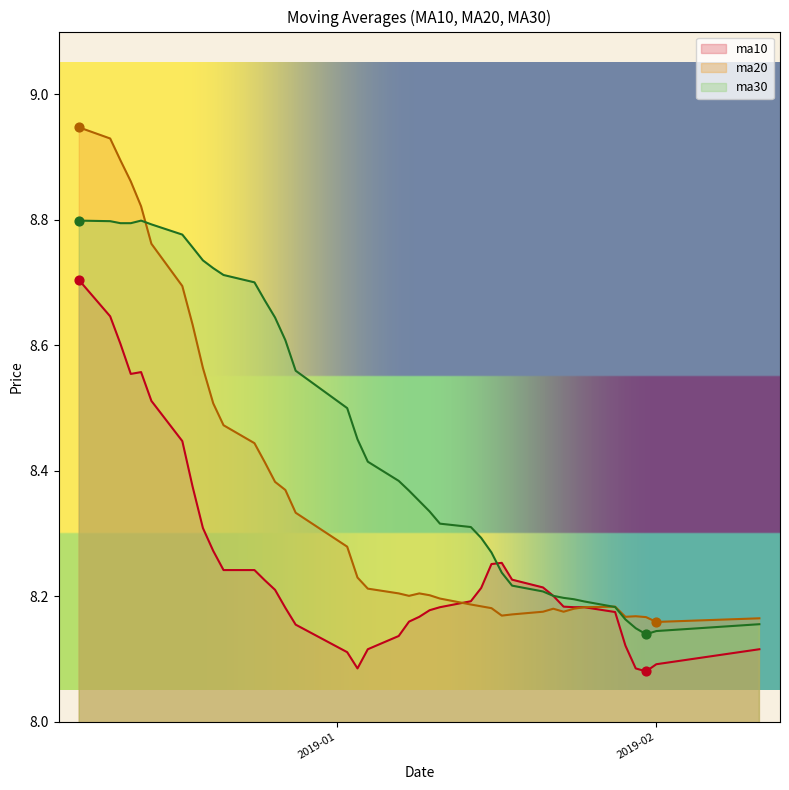

What is the total value across all series at 20181207?

26.4